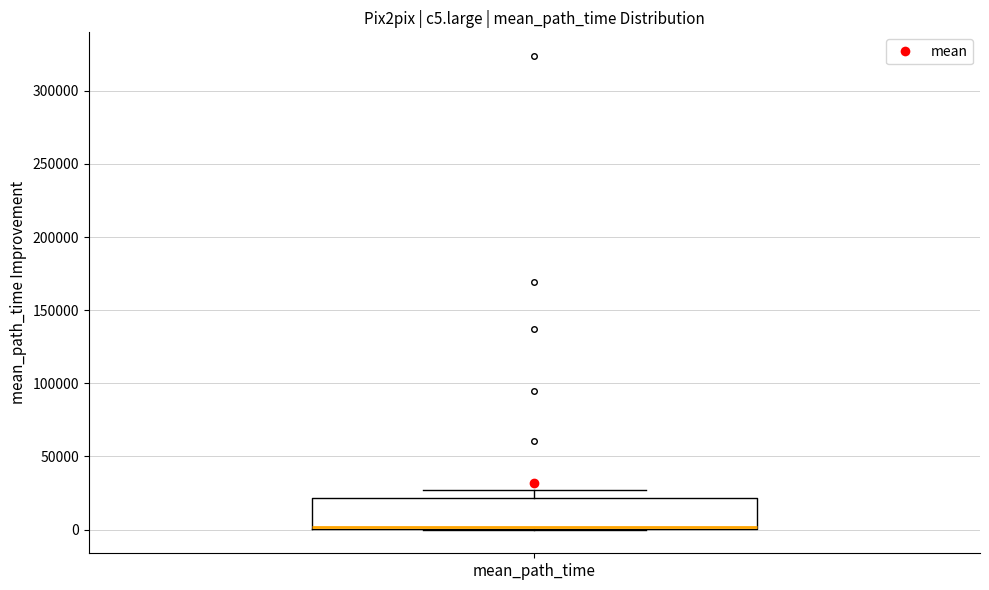

Read this box plot against the y-axis: the position of the median line, the range covered by the box, and the ends of both whiskers. The values are not printed on the chart, so give them approximately, as read against the axis.

median 0 (just above the box's lower edge), box 0 to 20000, whiskers 0 to 25000